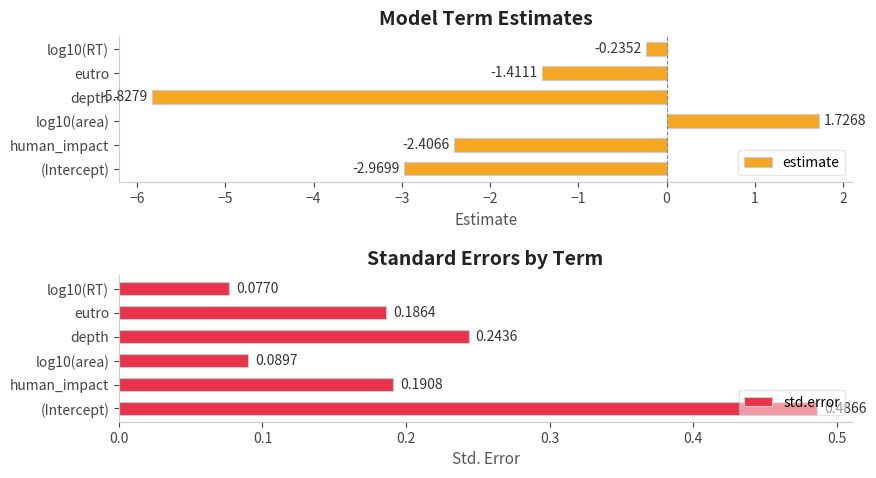

Rank the series by their maximum value, from highest to lowest.

estimate, std.error